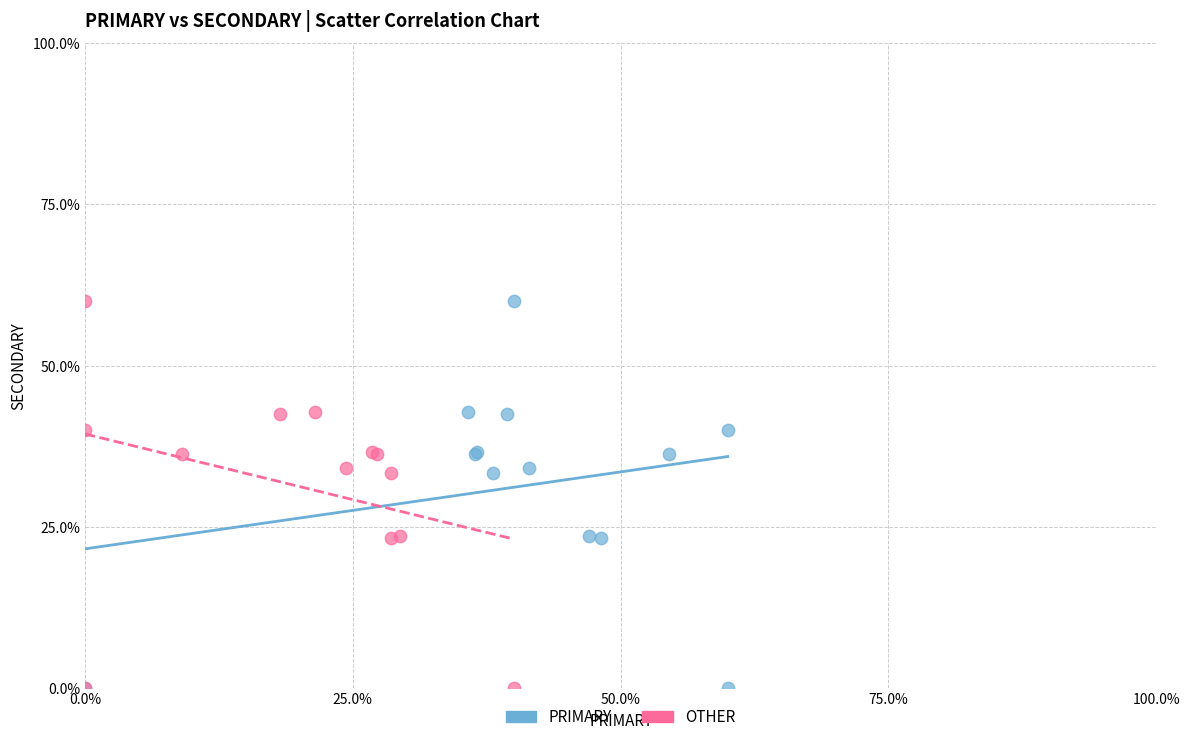

What are all the series names shown in the legend?

PRIMARY, OTHER